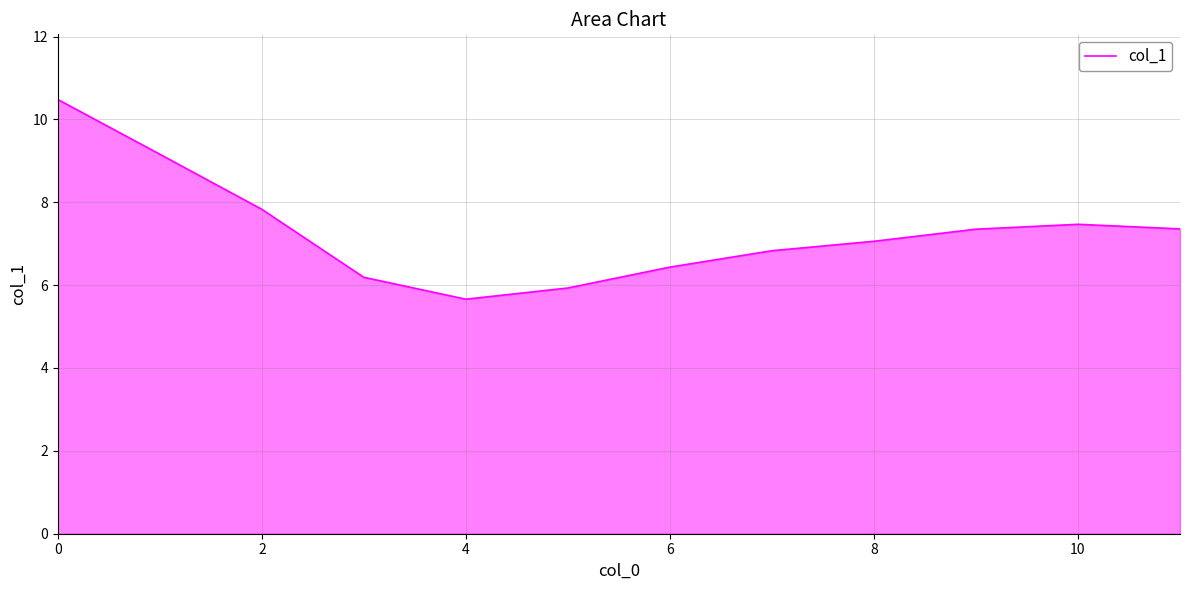

What is the greatest value displayed?

10.5